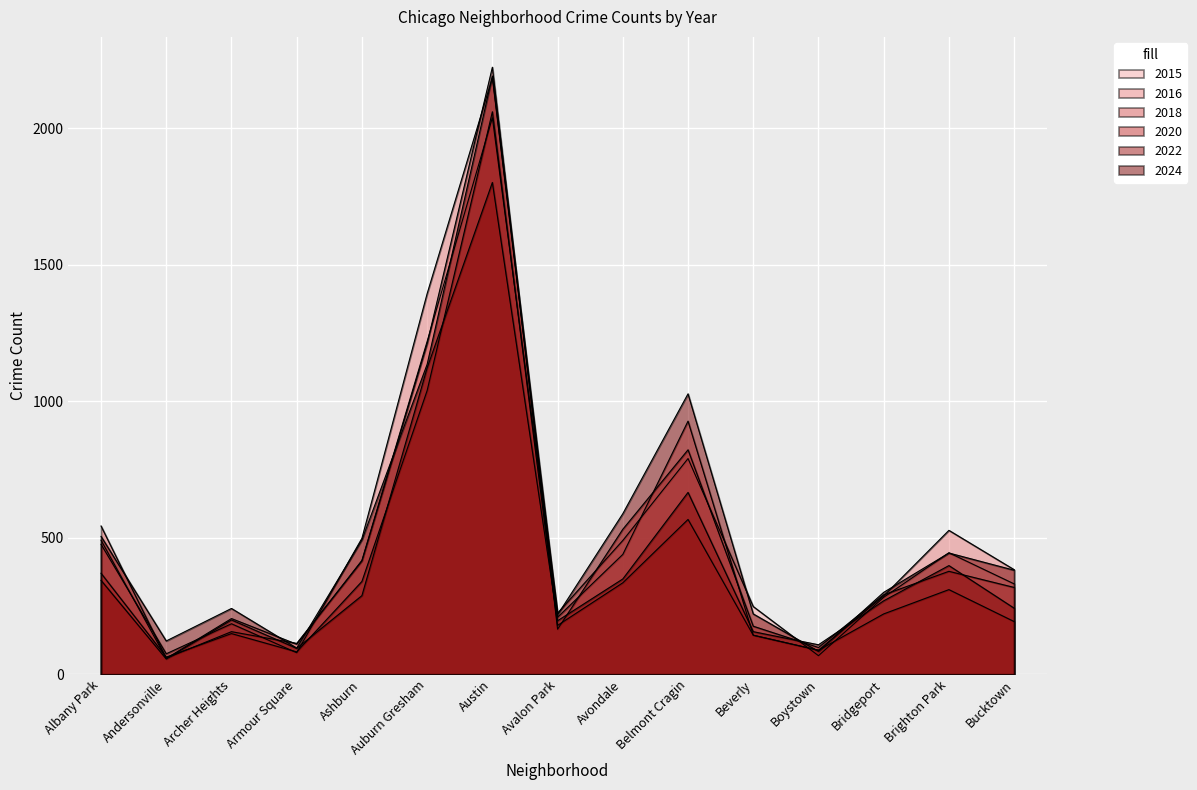

What is the difference between the 2015 values at Andersonville and Archer Heights?

146